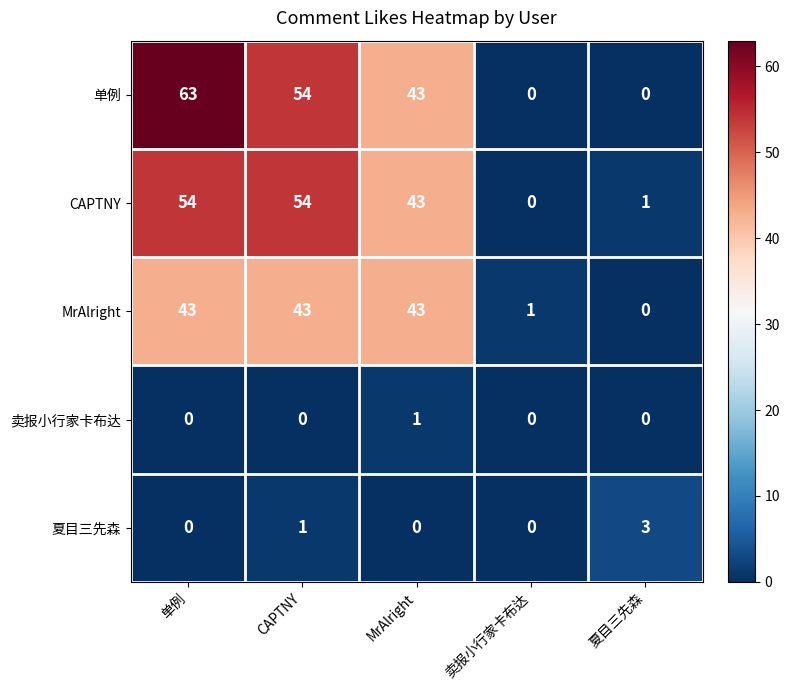

Rank the series by their maximum value, from lowest to highest.

卖报小行家卡布达, 夏目三先森, MrAlright, CAPTNY, 单例